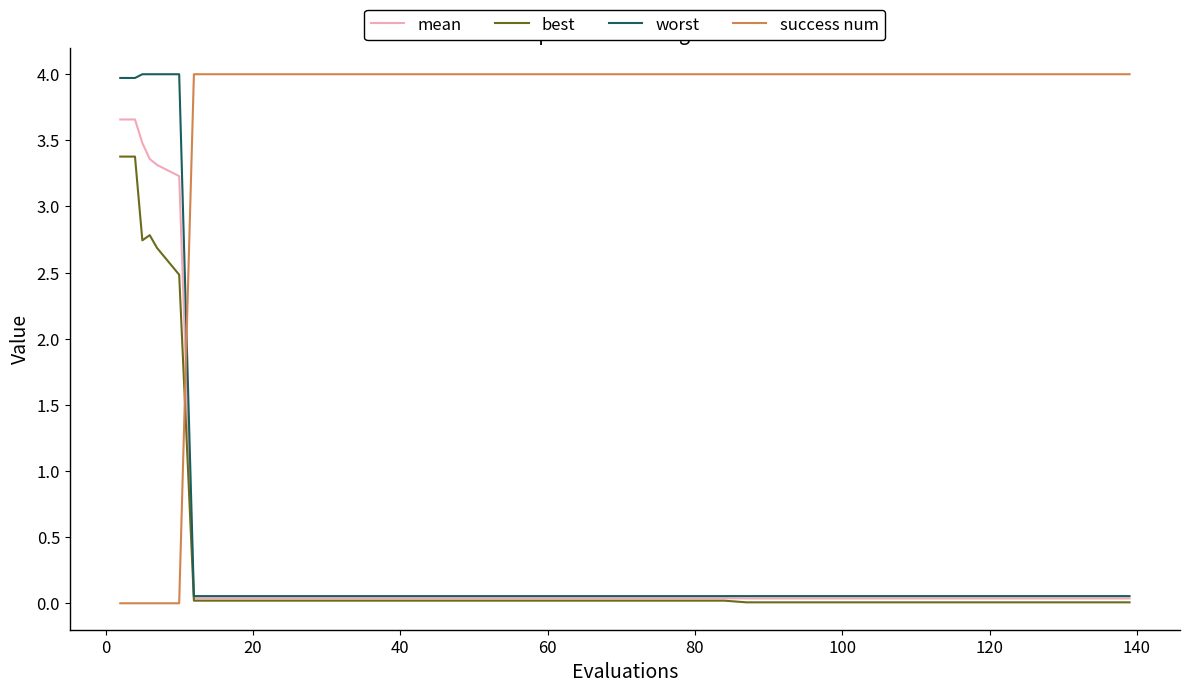

Count the number of data series in this chart.

4